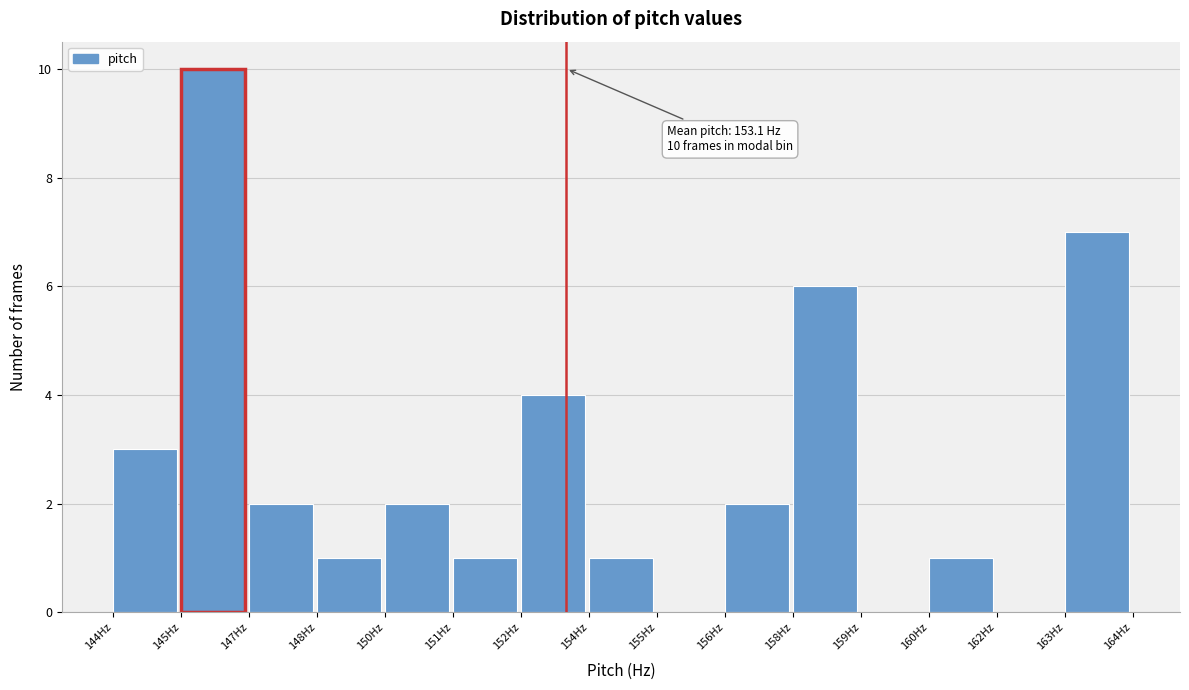

Reading right to left, what are all the values shown in this chart?

163Hz=7	162Hz=0	160Hz=1	159Hz=0	158Hz=6	156Hz=2	155Hz=0	154Hz=1	152Hz=4	151Hz=1	150Hz=2	148Hz=1	147Hz=2	145Hz=10	144Hz=3